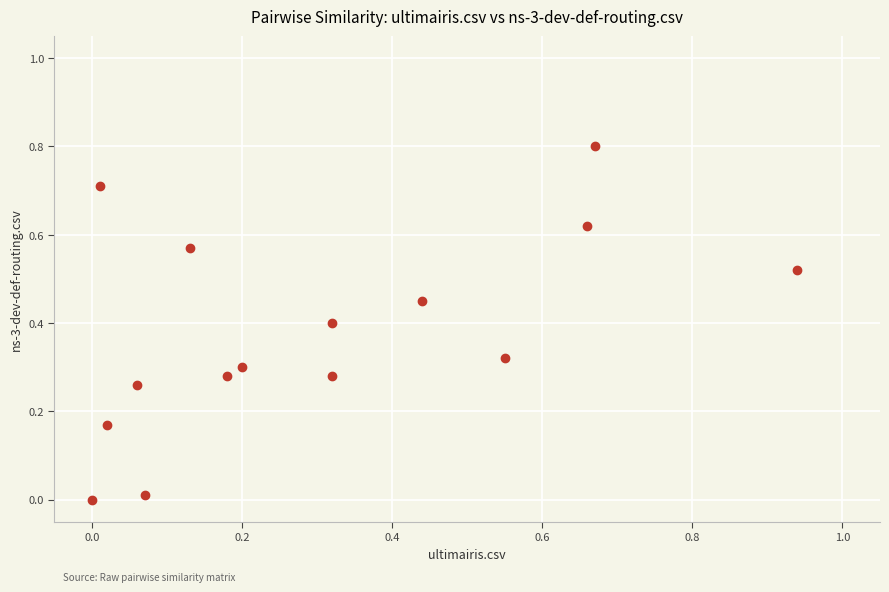

What is the range of X values (max minus min)?

0.9